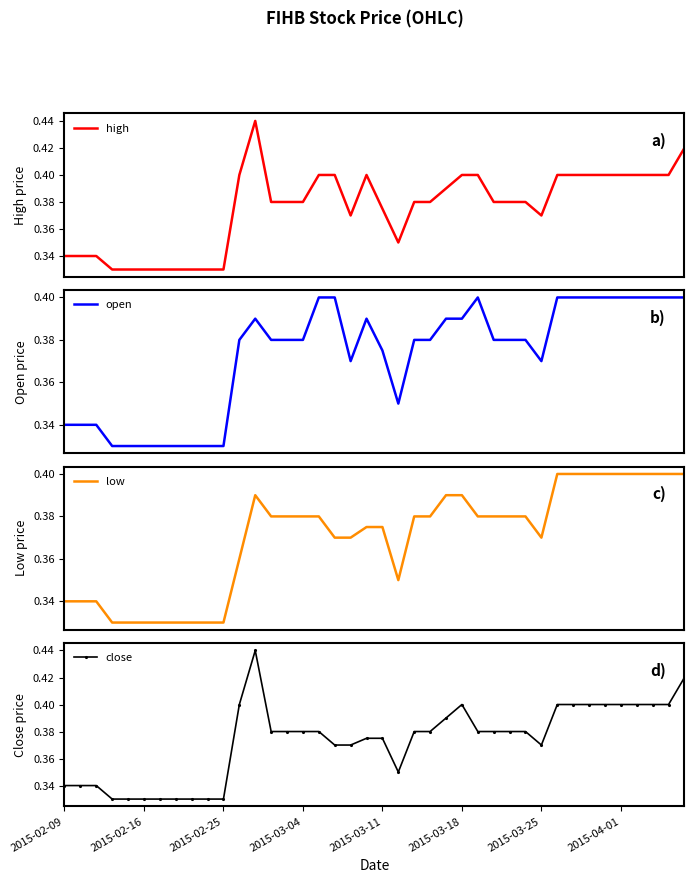

Which category has the highest value in the low series?

31